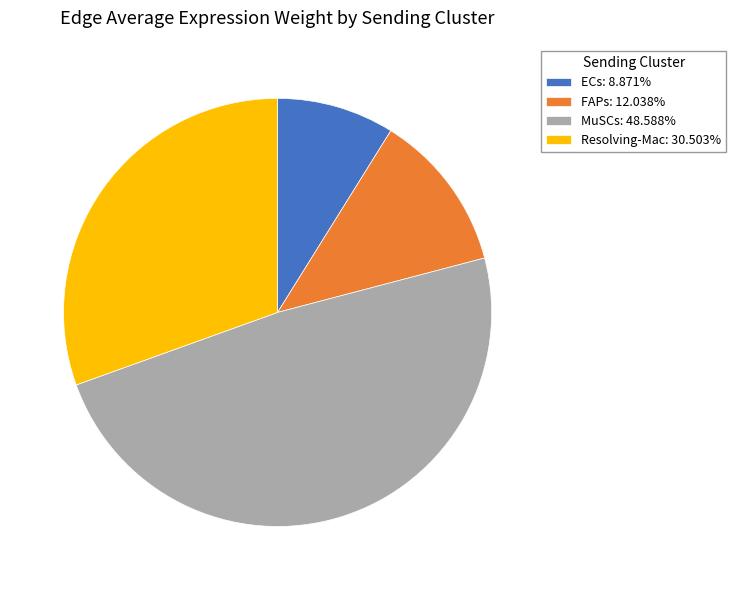

Is MuSCs: 48.588% the majority of the pie?

No